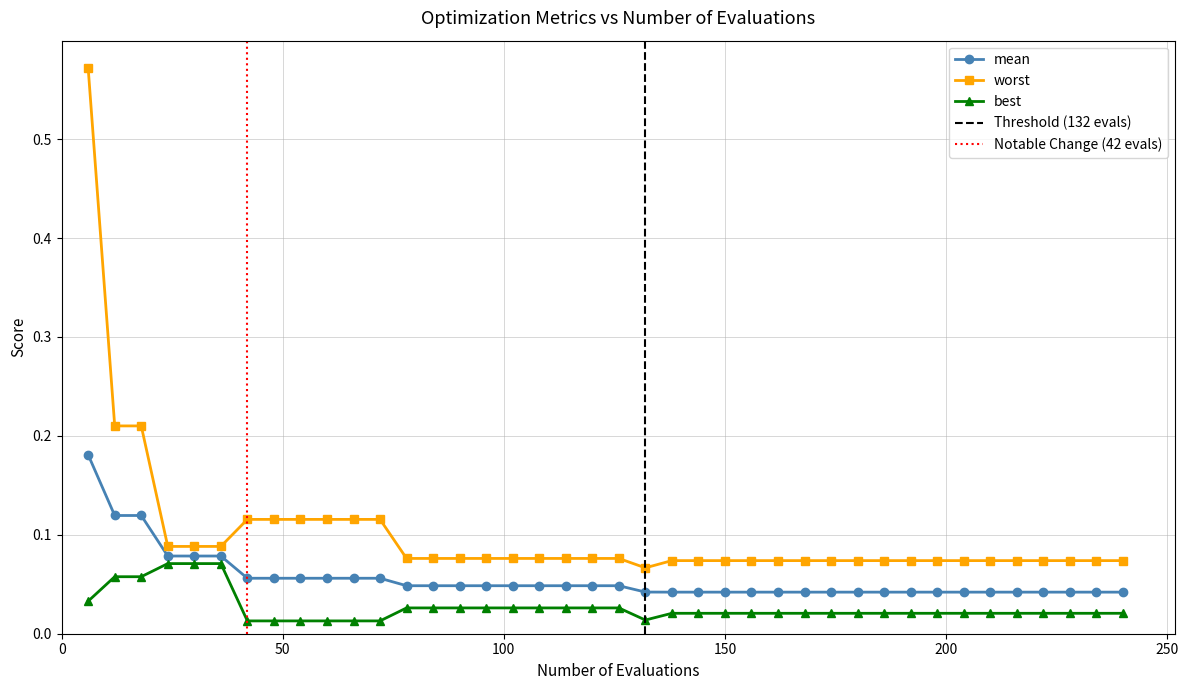

What is the difference between the second highest and minimum values in the worst series?

0.1